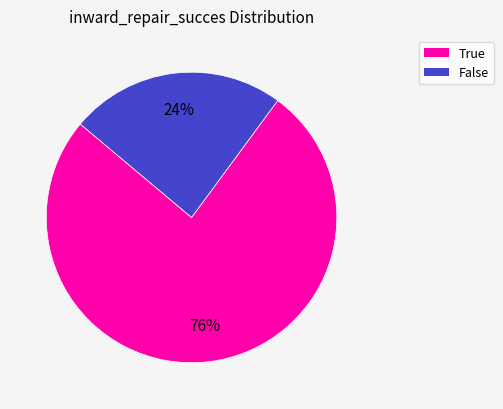

How many segments does this pie chart have?

2